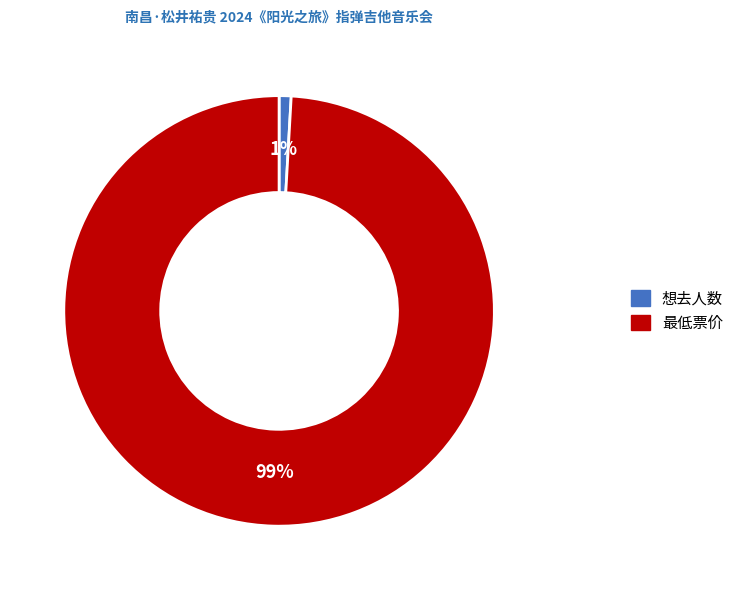

How many slices are in this pie chart?

2